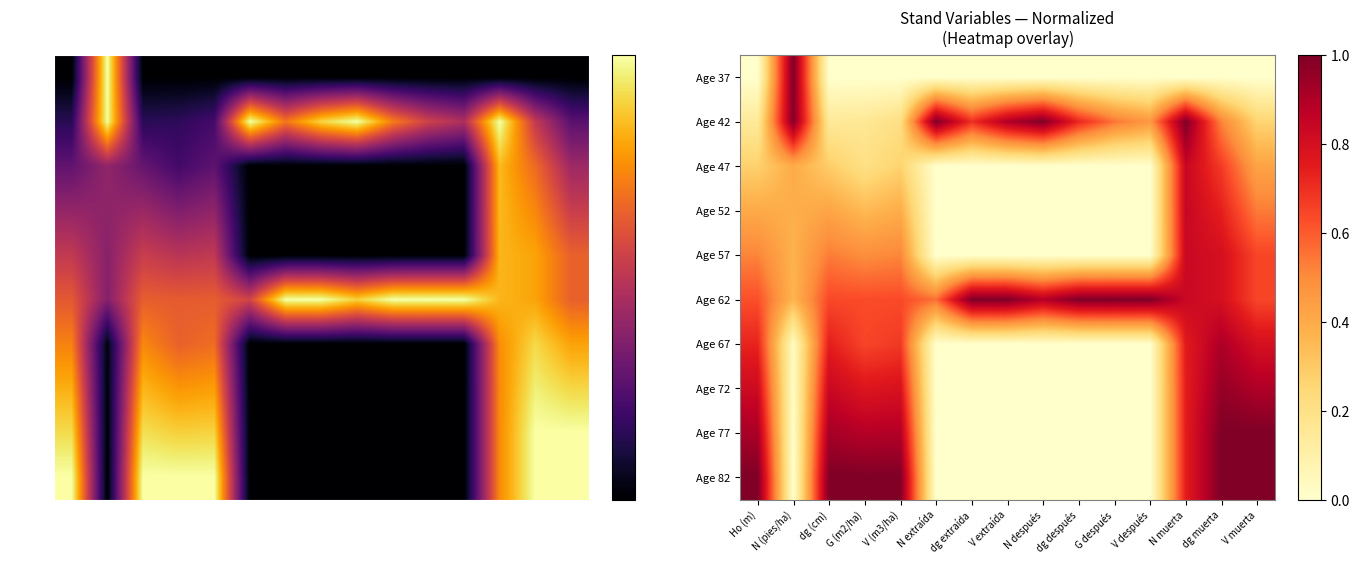

Which category has the highest value in the Age 72 series?

dg muerta